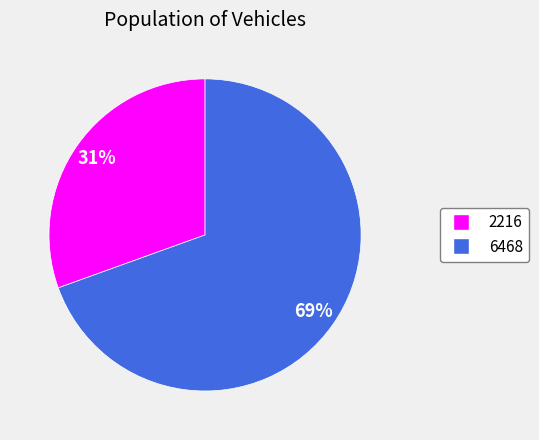

What is the majority slice?

6468